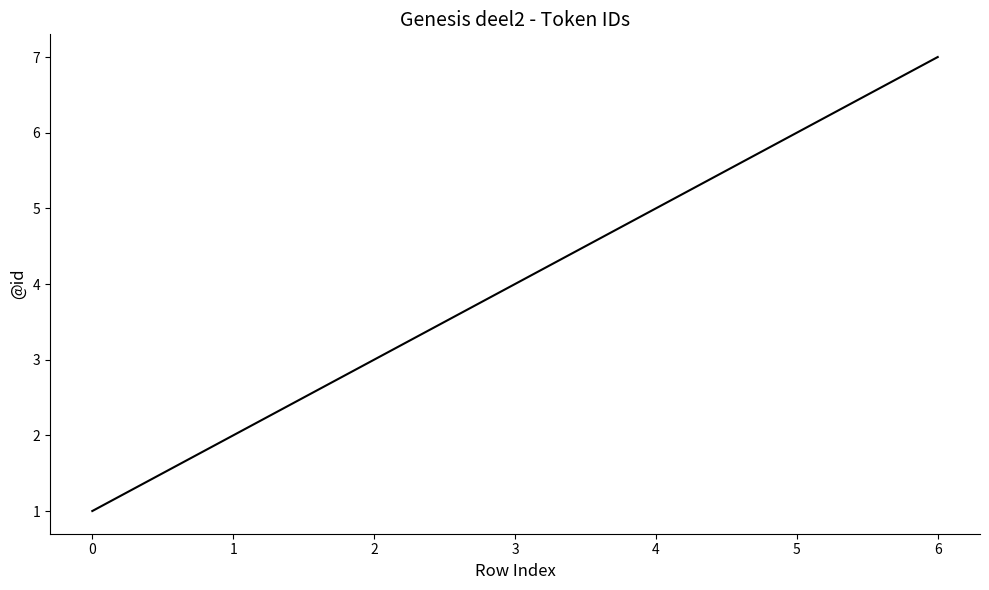

What is the approximate value at 0?

1